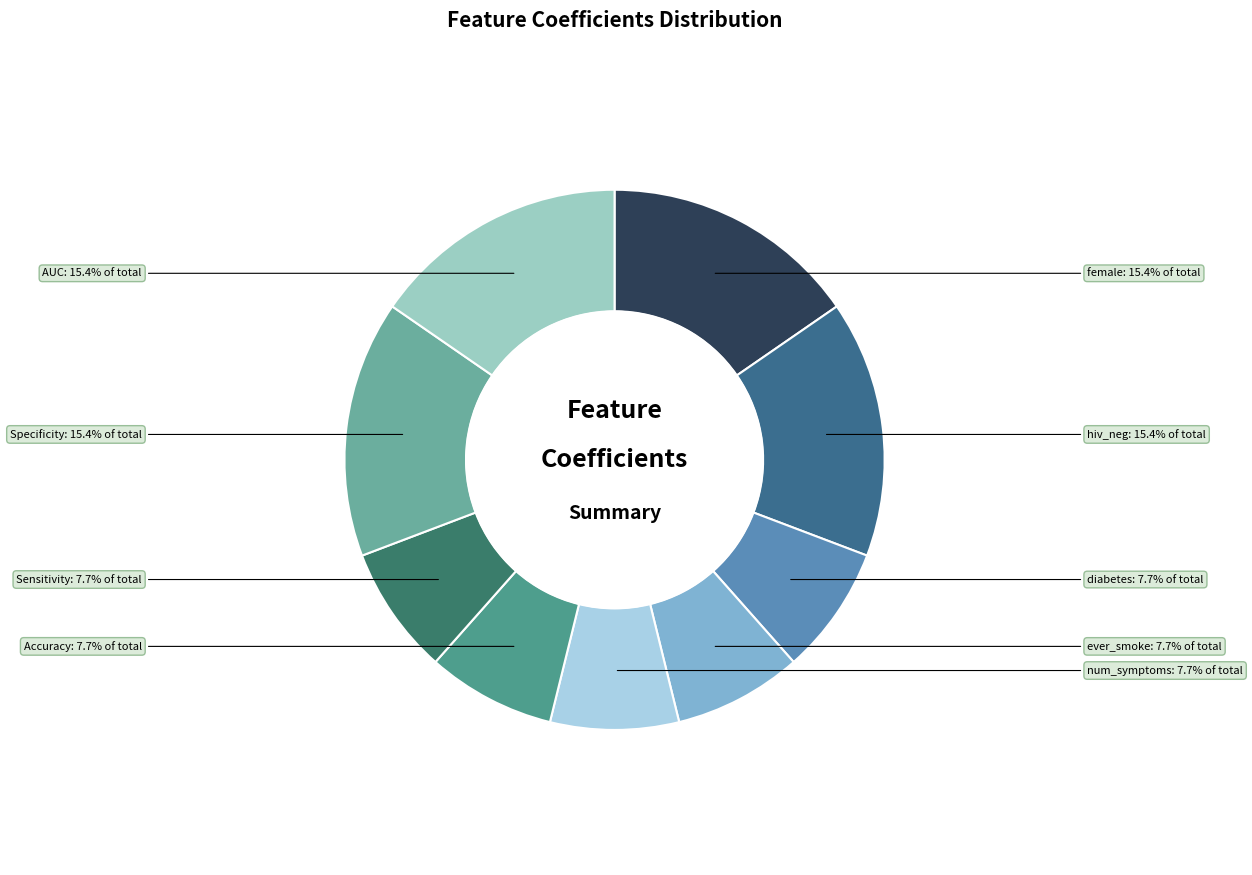

Count the number of slices in the pie.

9